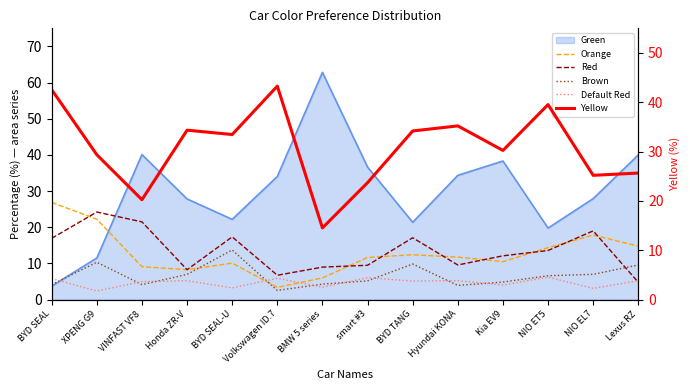

What is the value of the Yellow point at the 10th from the left?

35.2